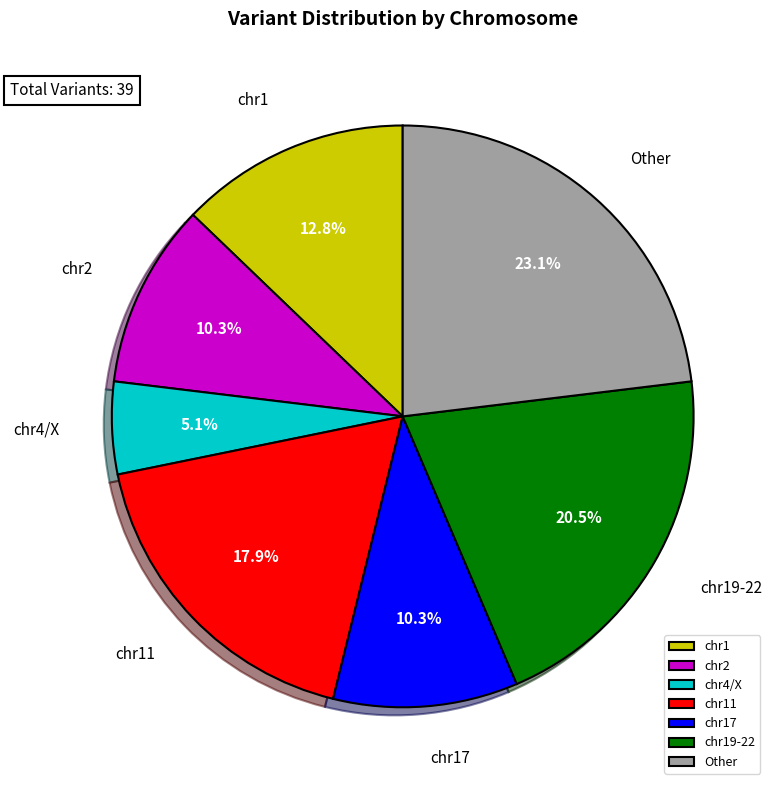

To the nearest percent, what portion does chr1 represent?

13%